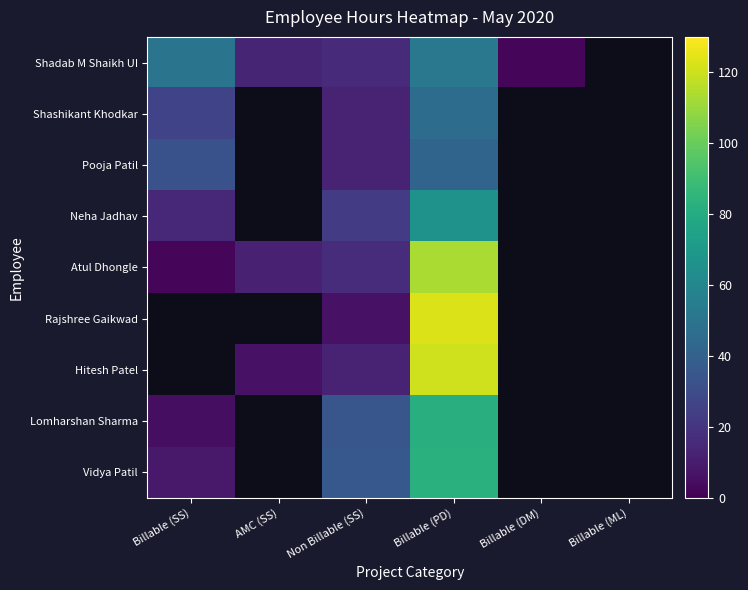

What is the greatest value displayed?

123.0